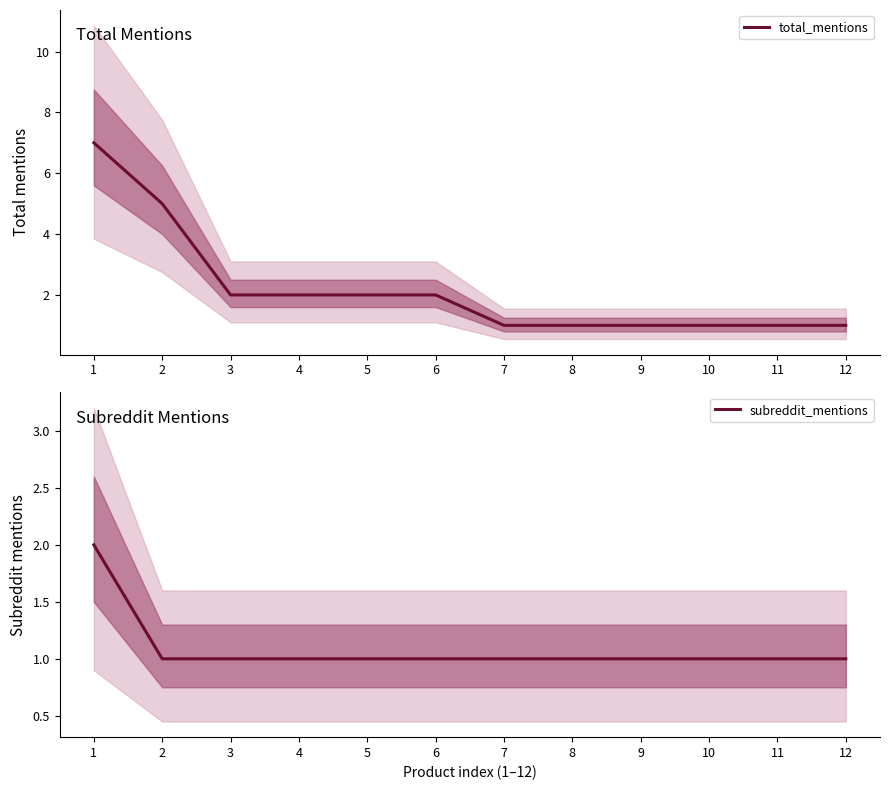

What is the total value across all series at 2?

6